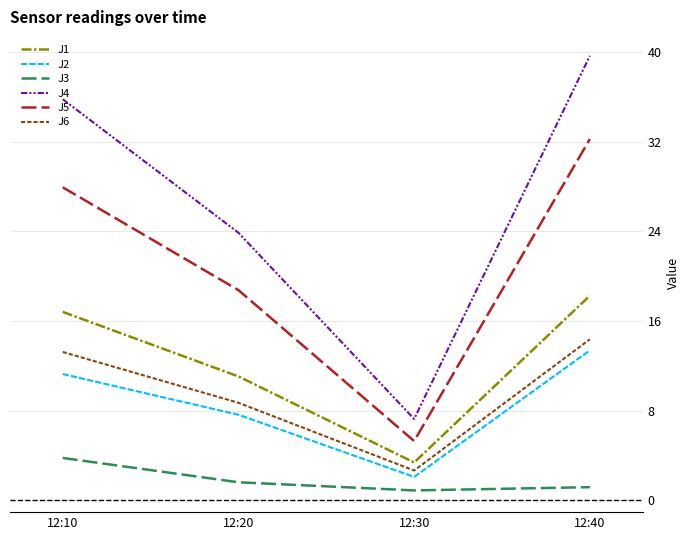

The value of J2 at 12:20 is 5.2. True or false?

False